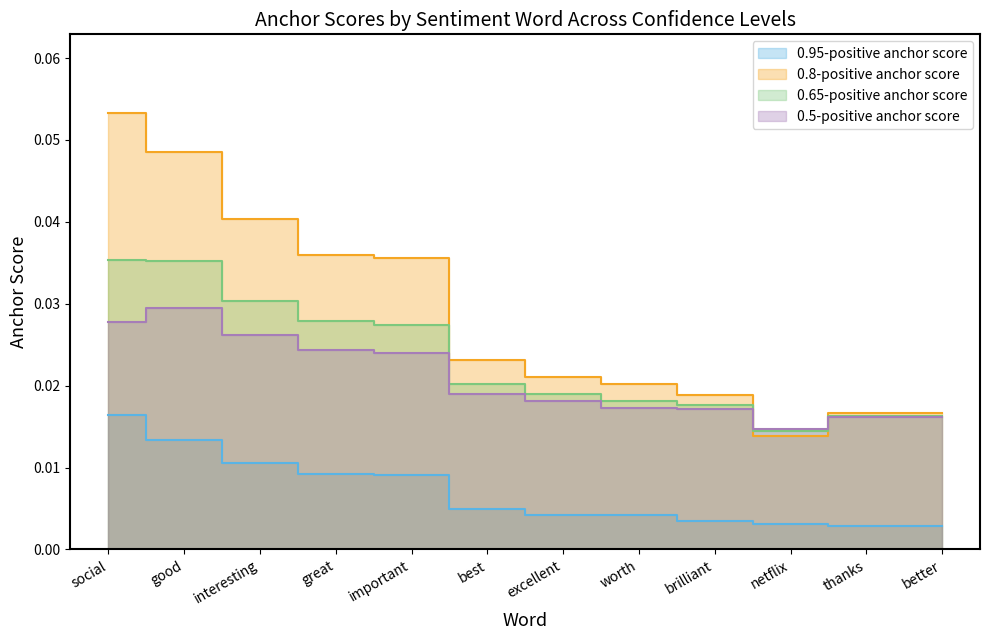

Where is the first local minimum for 0.8-positive anchor score?

netflix